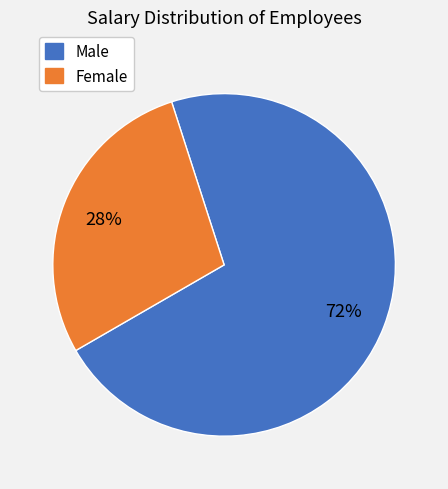

To the nearest percent, what is the average slice percentage?

50%